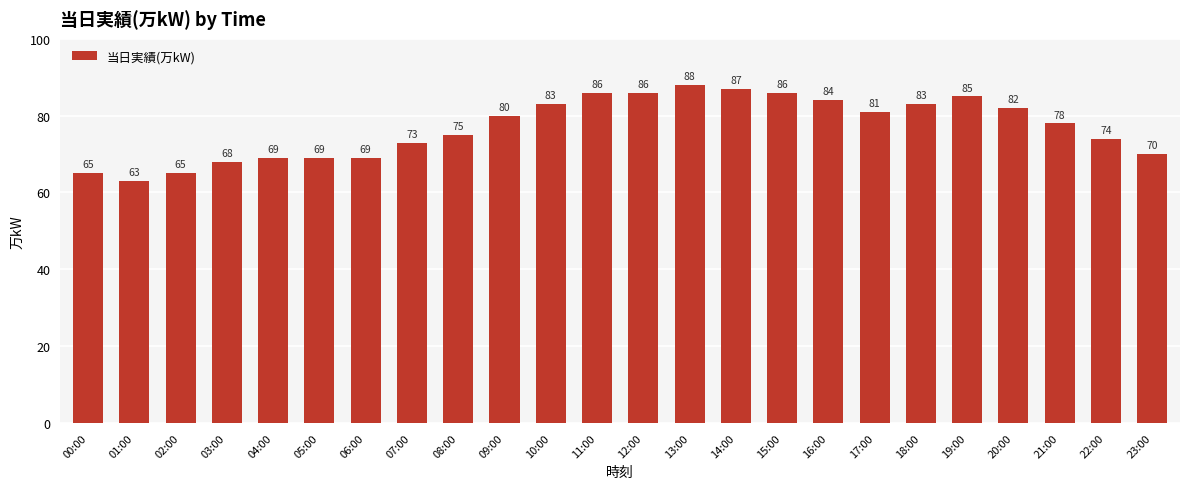

What value does the data have at 05:00, to the nearest 5?

70